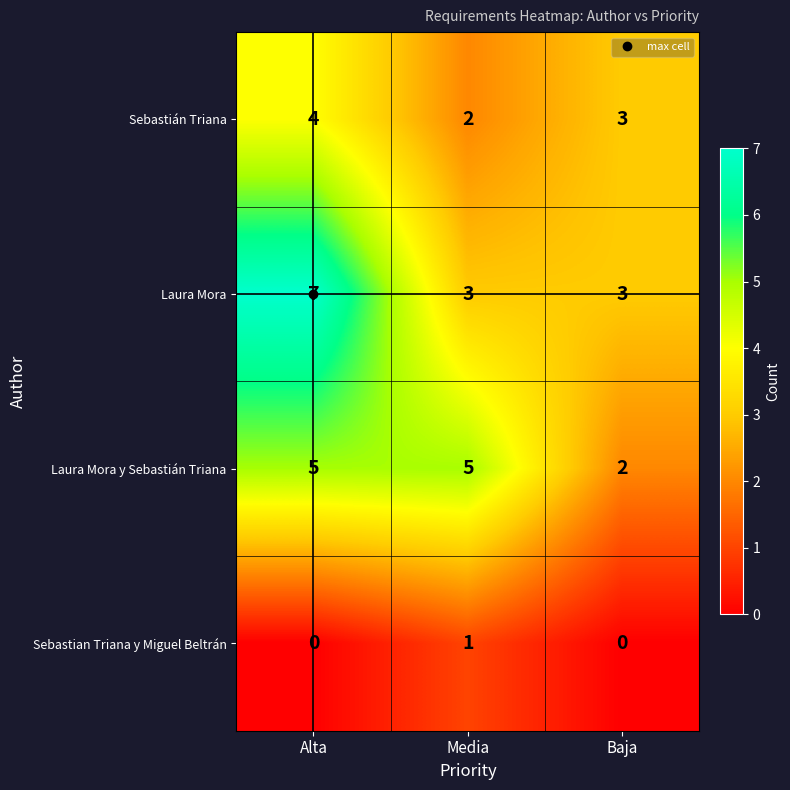

True or false: Sebastian Triana y Miguel Beltrán has a value of 0 at Alta.

True